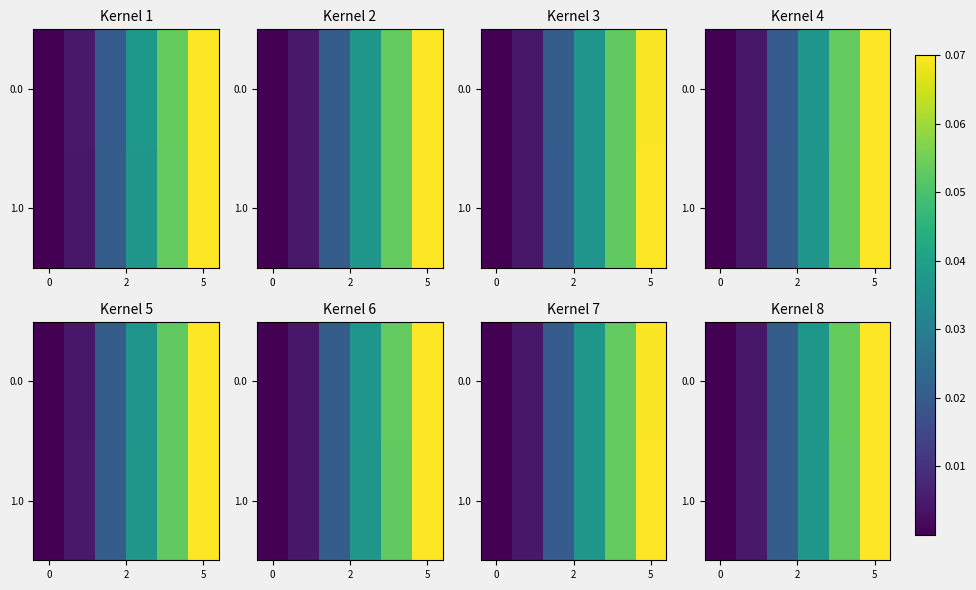

What is the sum of all 0.0 values?

0.2